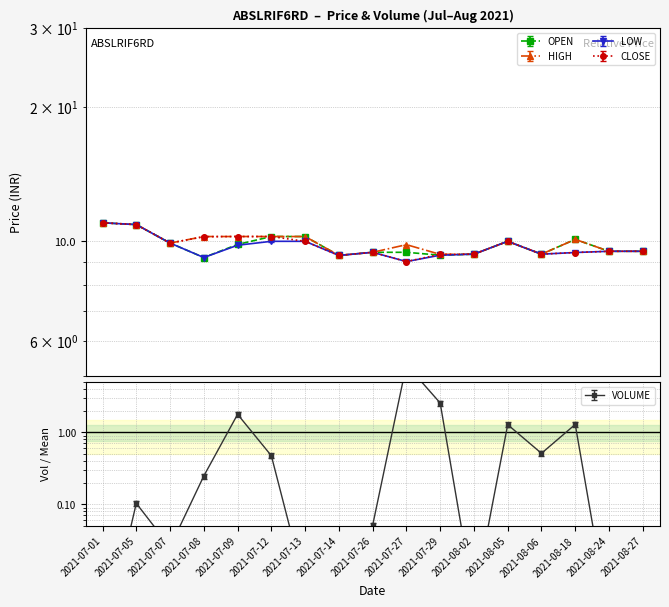

True or false: LOW and HIGH cross at least once.

False